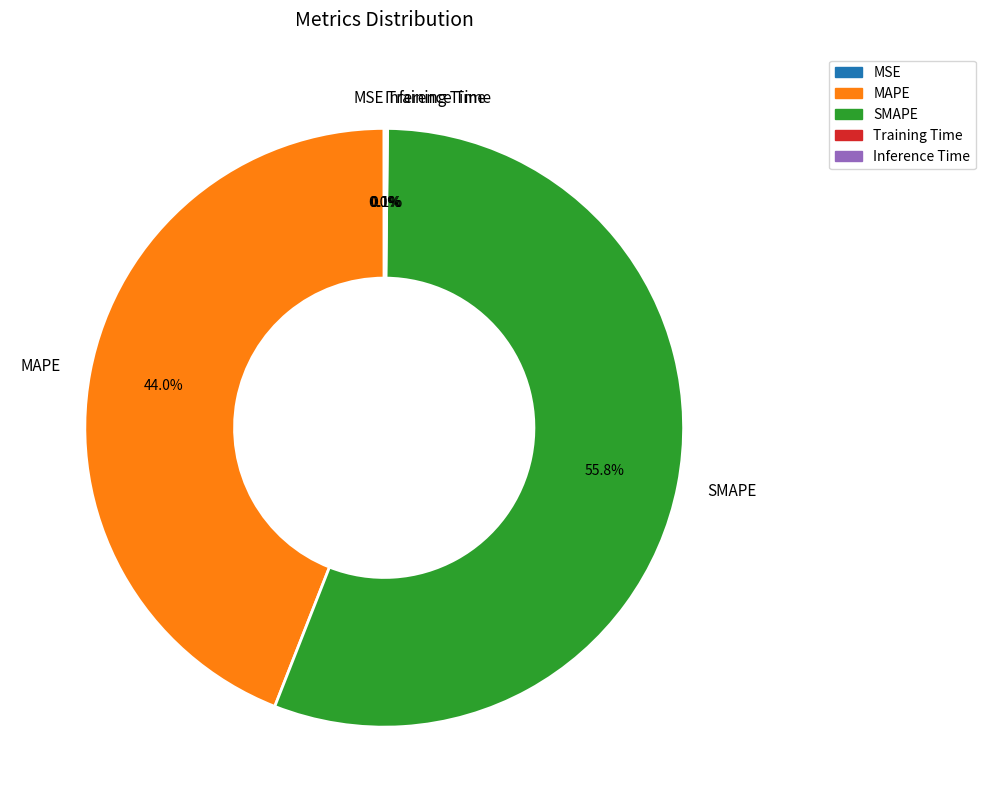

What portion of the pie excludes MAPE?

56.0%